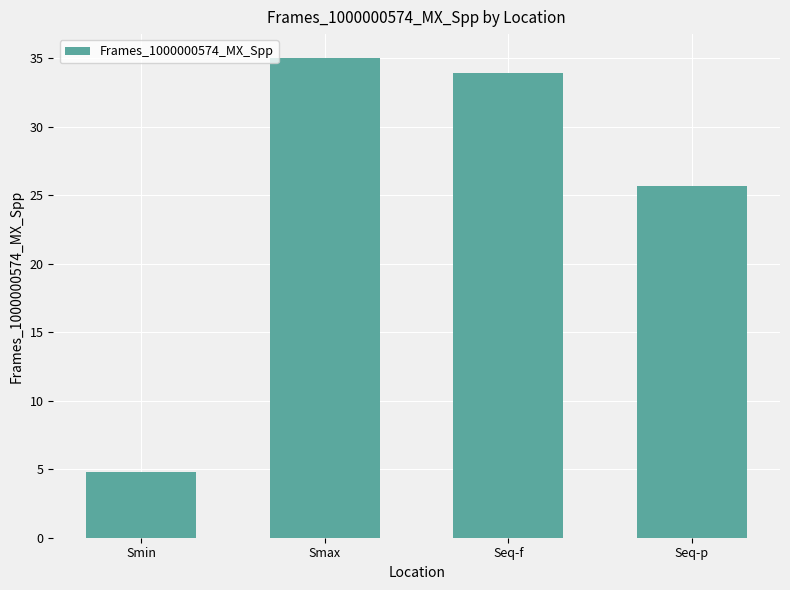

What is the sum of all values?

99.4